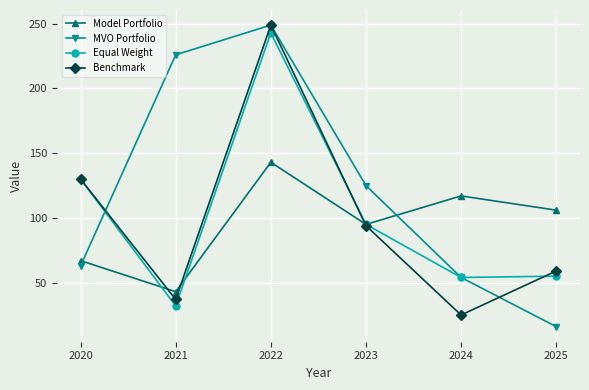

How many data points in Equal Weight are less than 95?

3